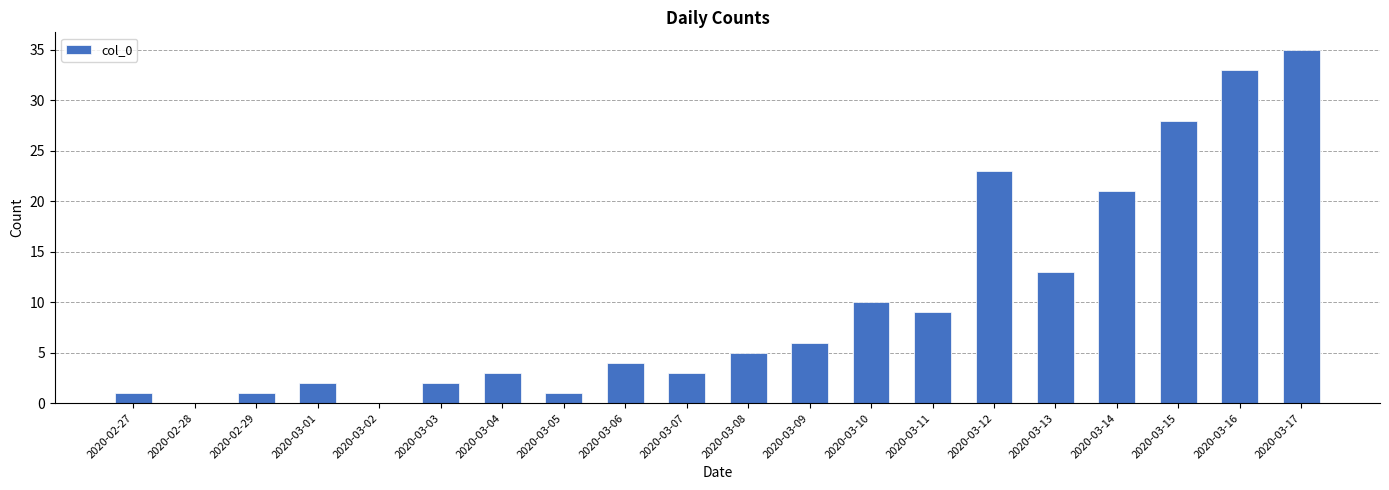

True or false: the data shows 2 at 2020-03-03.

True